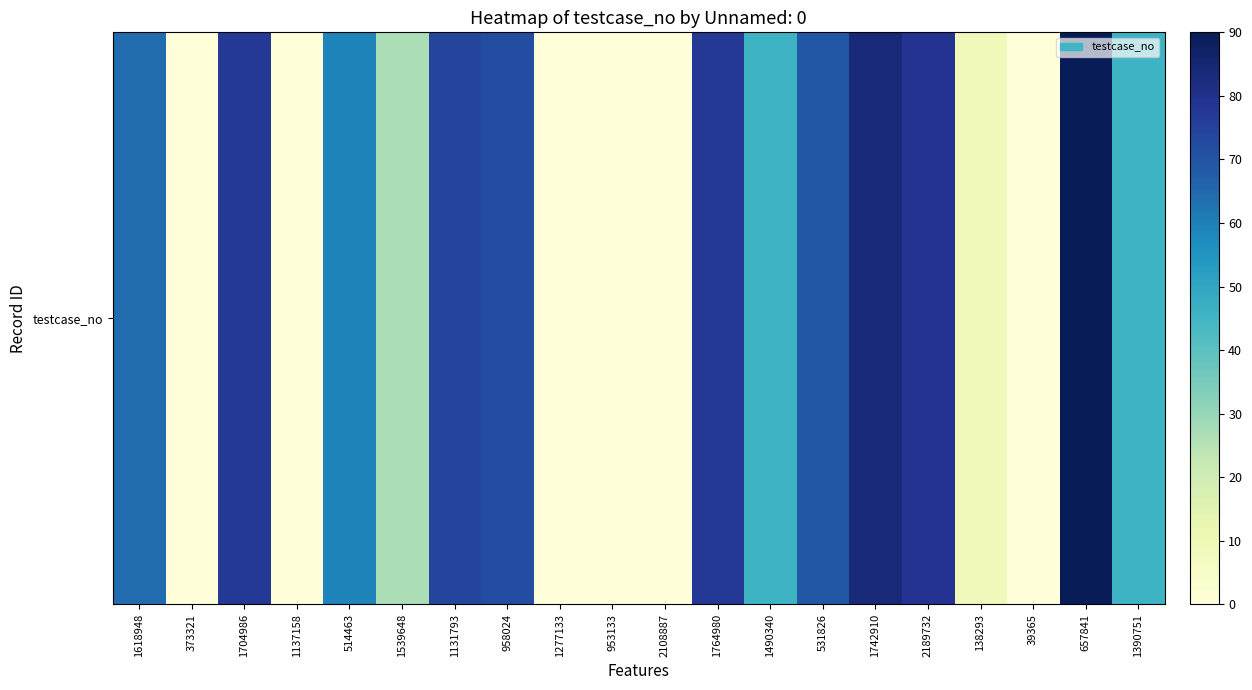

List the labels in order of value, largest first.

657841, 1742910, 2189732, 1704986, 1764980, 1131793, 958024, 531826, 1618948, 514463, 1490340, 1390751, 1539648, 138293, 373321, 1137158, 1277133, 953133, 2108887, 39365